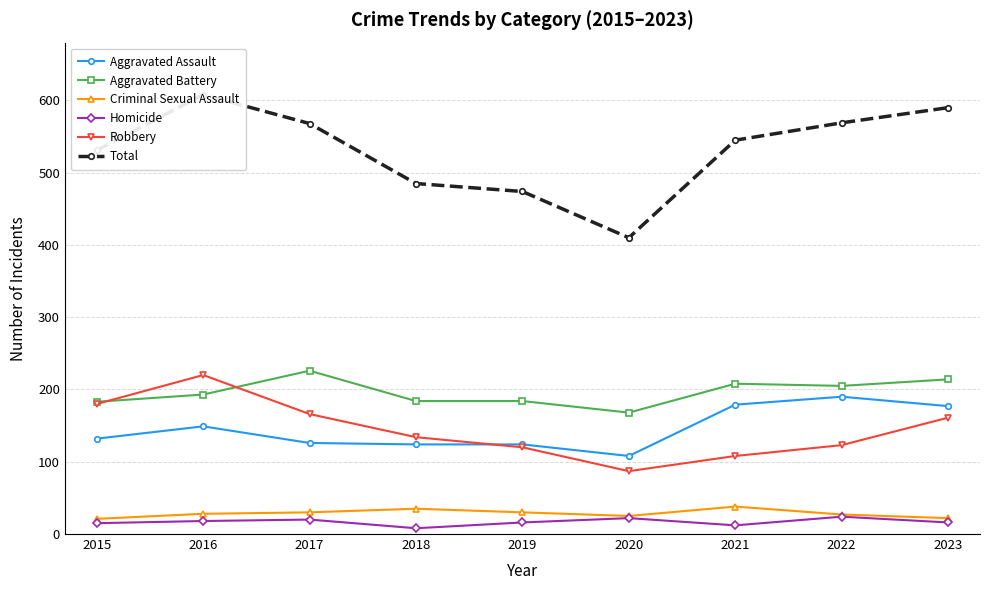

True or false: Aggravated Battery and Robbery intersect in this chart.

True